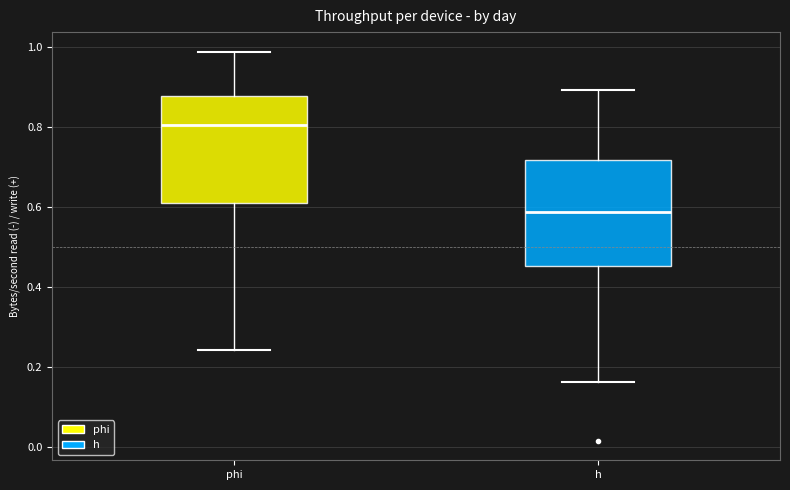

Where is the upper edge of the box for phi on the y-axis? The values are not printed on the chart, so give them approximately, as read against the axis.

0.88